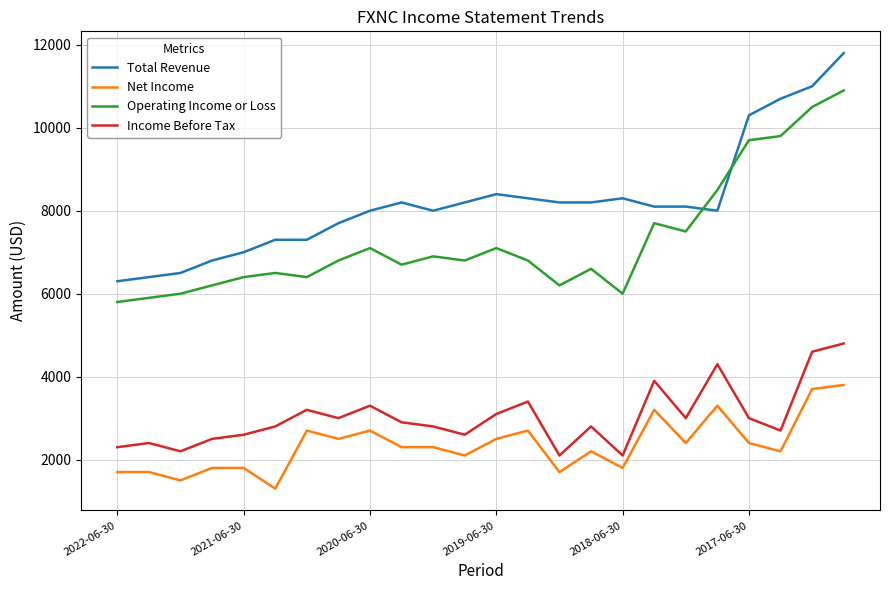

Which series has the largest range (max minus min)?

Total Revenue